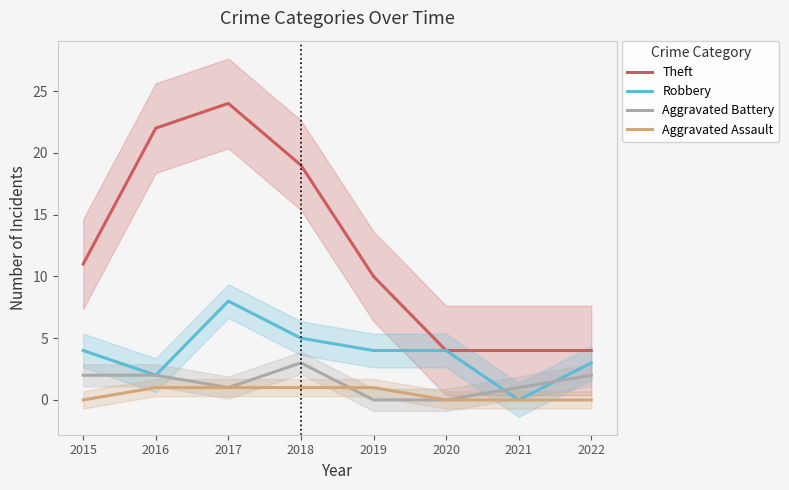

Is the value of Aggravated Assault at 2020 greater than the value of Robbery at 2019?

No